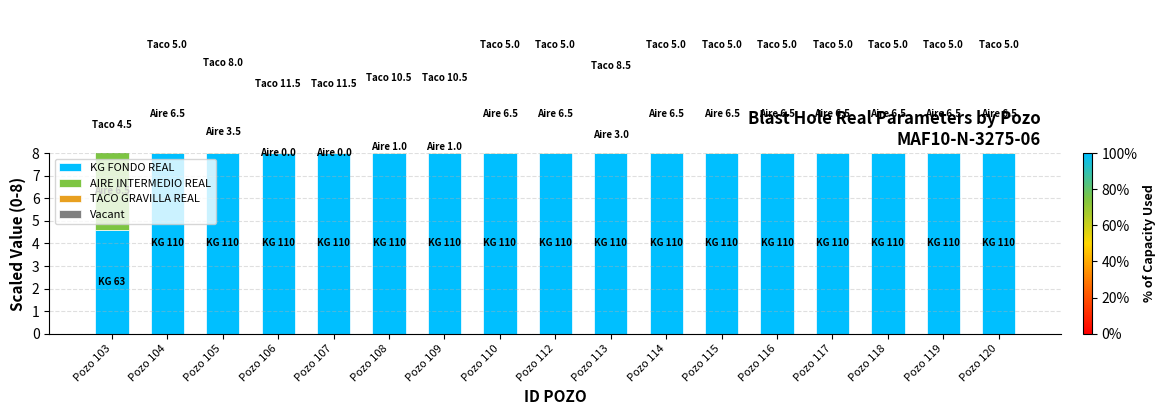

What is the spread (max minus min) of values at Pozo 119?

8.0